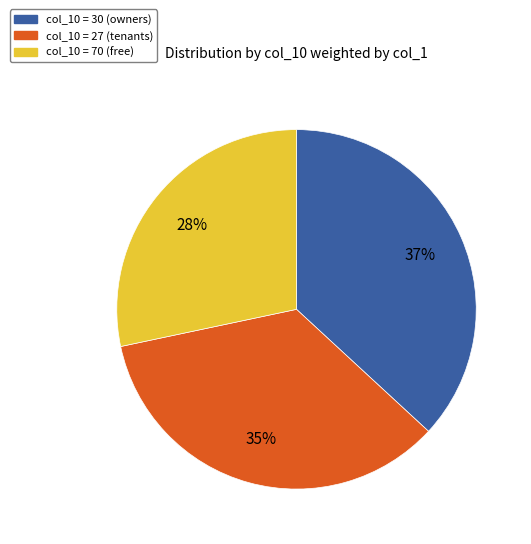

Is there any slice that represents more than half of the pie?

No